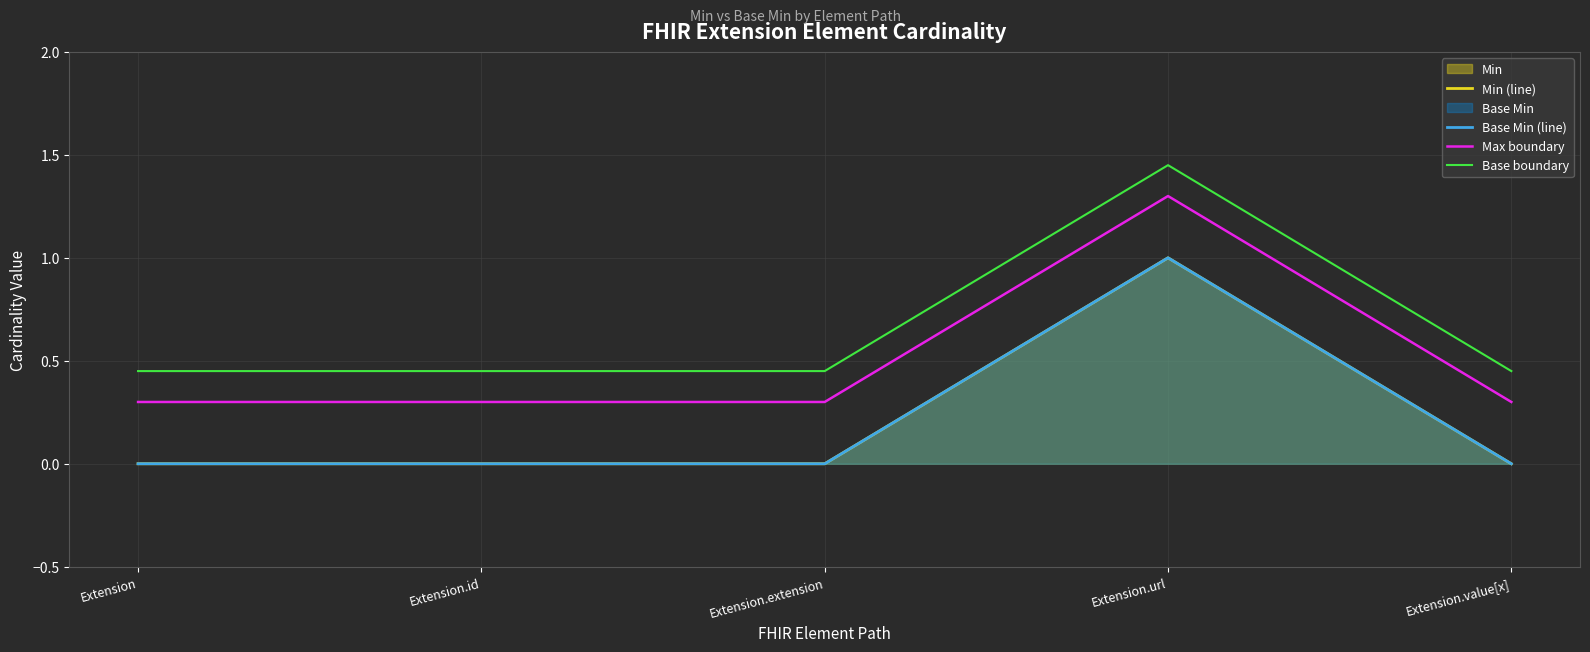

What is the label of the 4th point from the left?

Extension.url